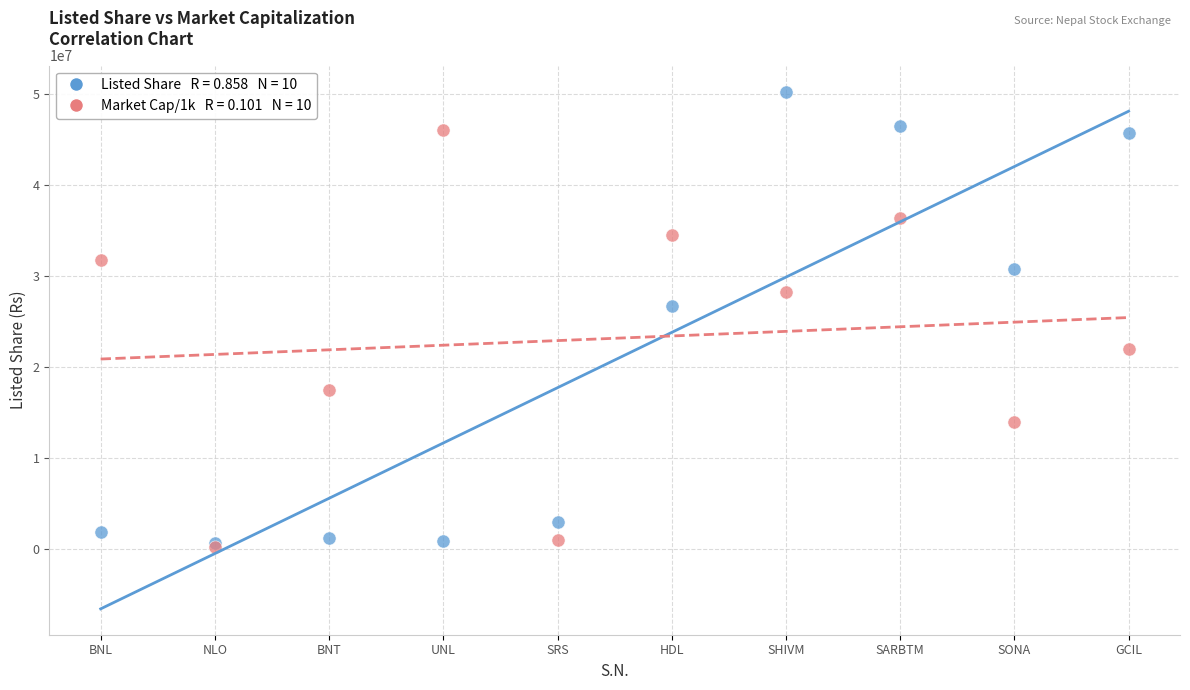

Across all series, what Y value is closest to 25238880?

26725233.0